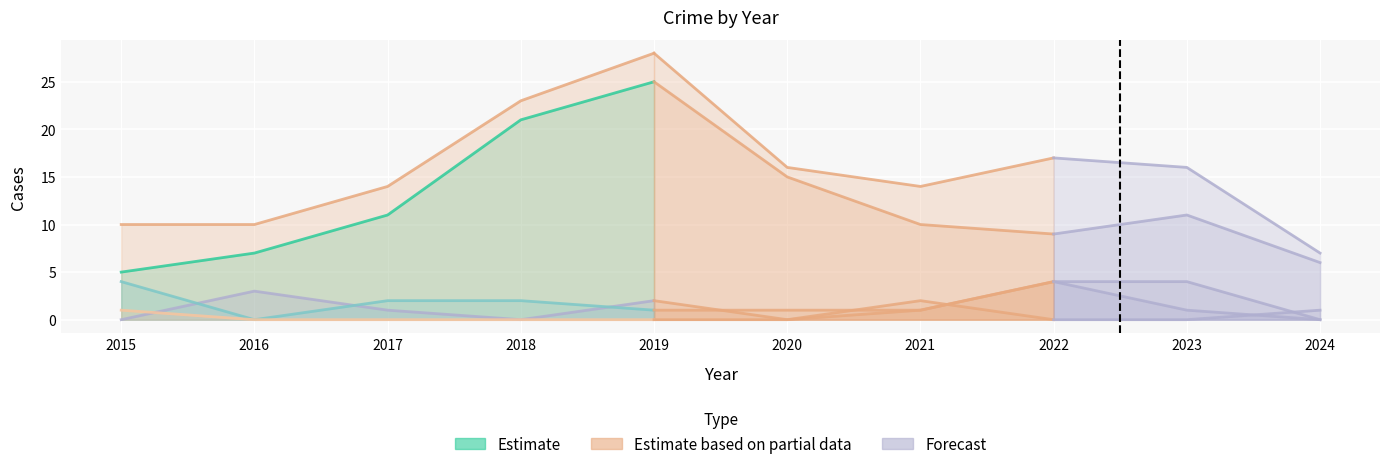

True or false: Robbery and Total intersect in this chart.

False